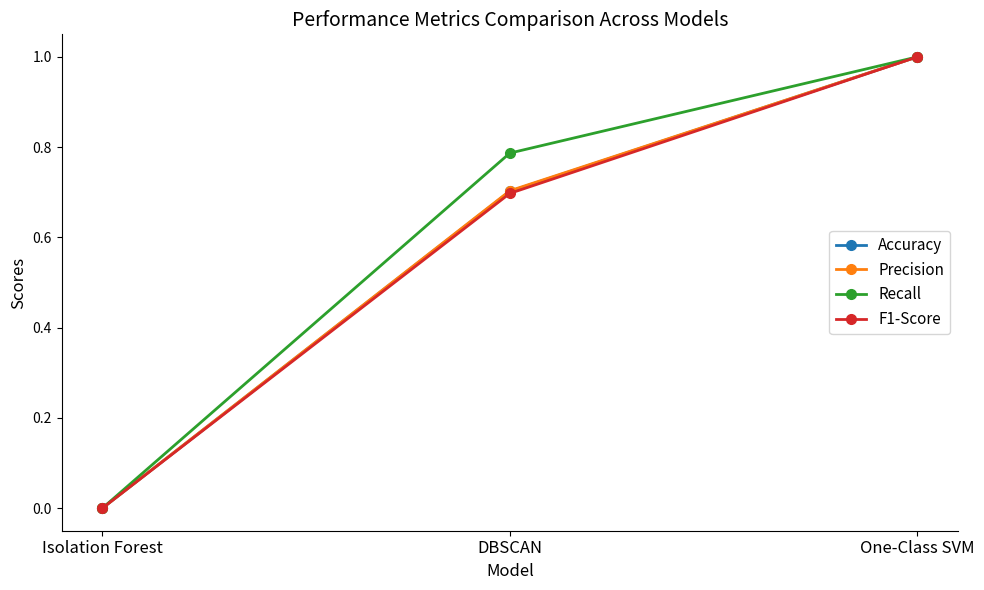

Between Isolation Forest and DBSCAN, which series saw the biggest shift?

Recall